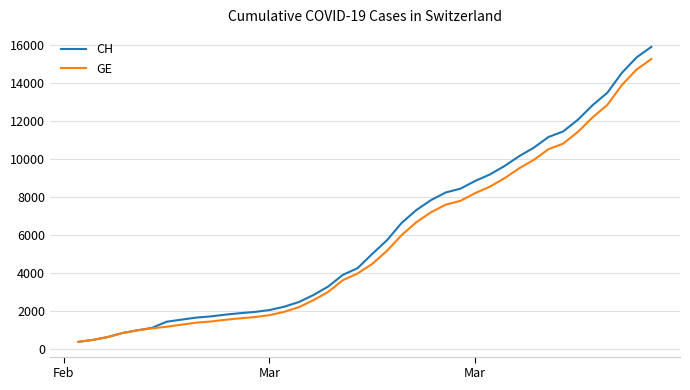

Which series has the largest range (max minus min)?

CH